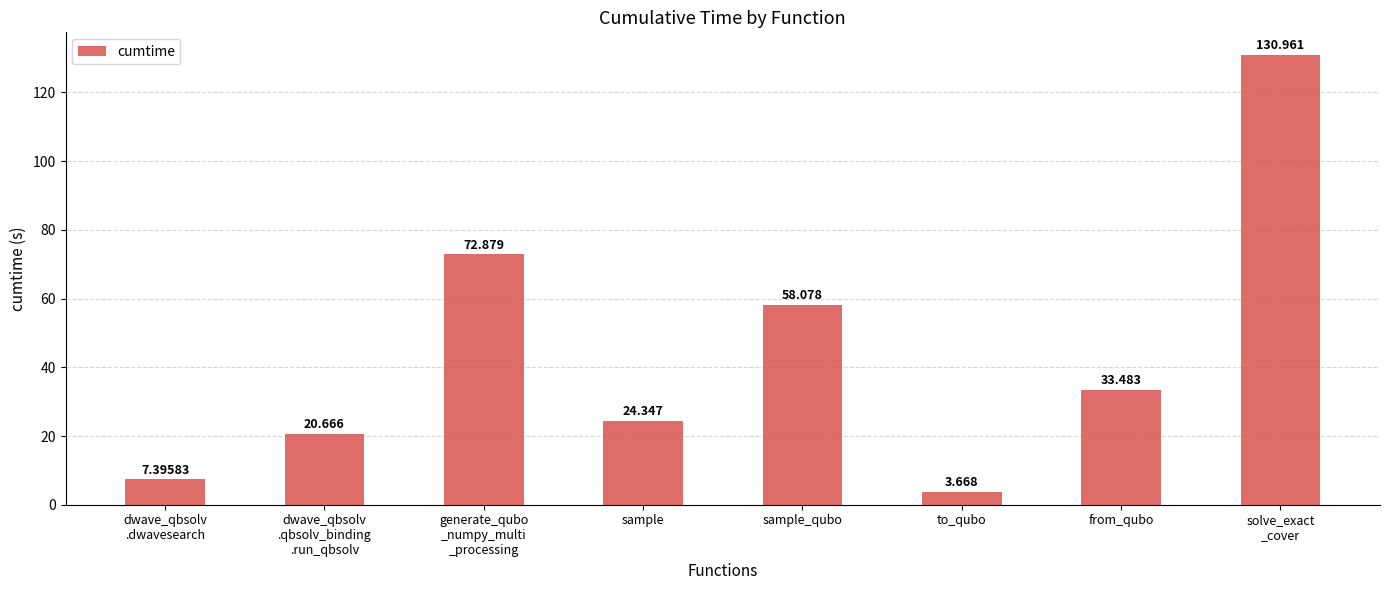

What value does the data have at from_qubo?

33.5